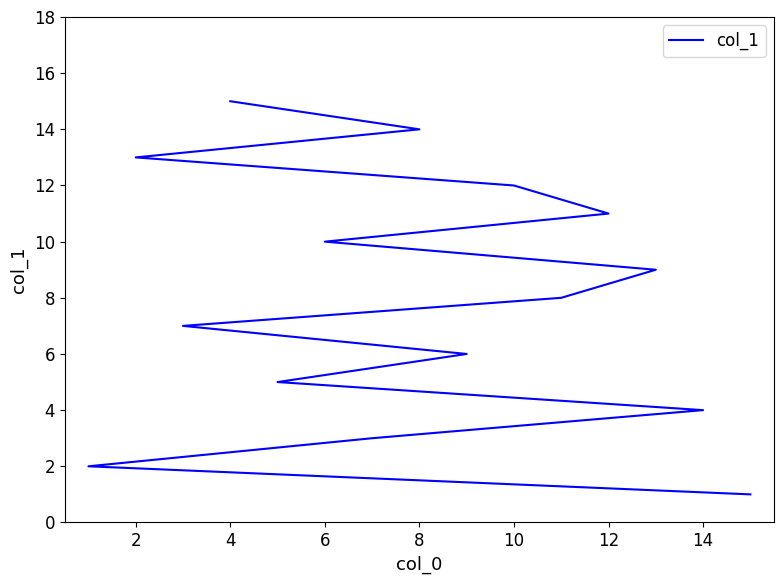

True or false: there are more than 1 points higher than both neighbors.

False